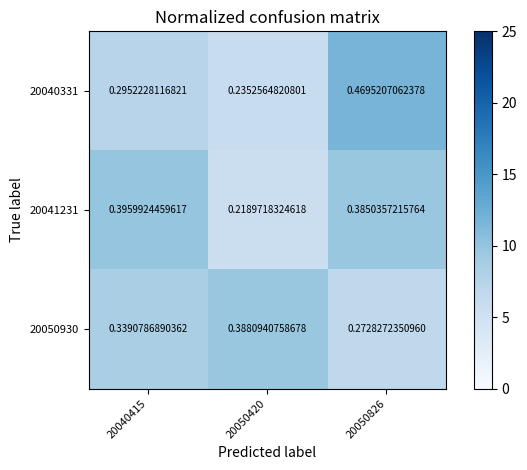

Is the value of 20041231 at 20040415 greater than the value of 20050930 at 20040415?

Yes